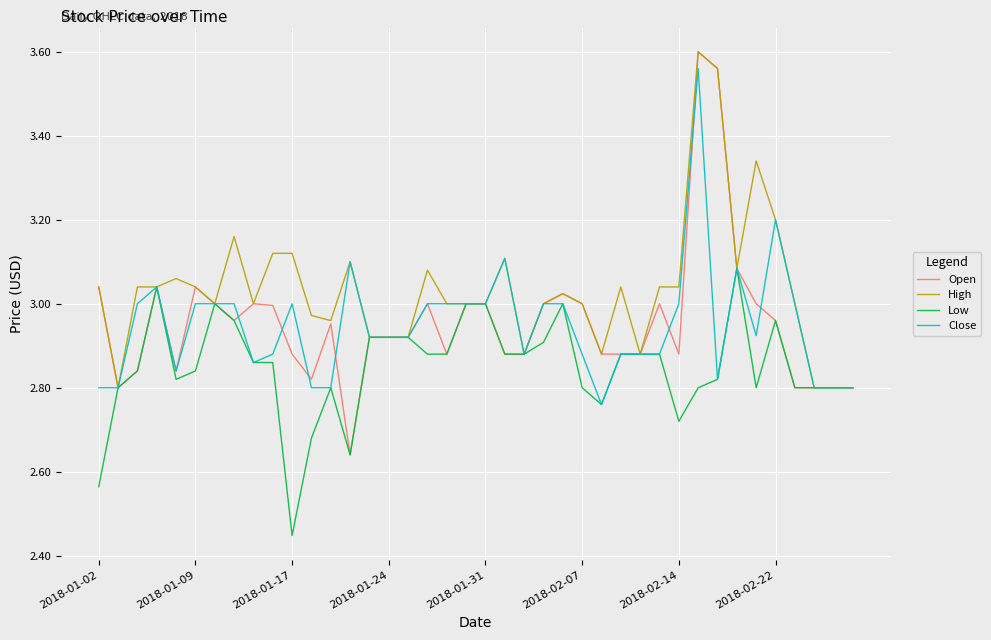

Which series has the widest spread of values?

Open